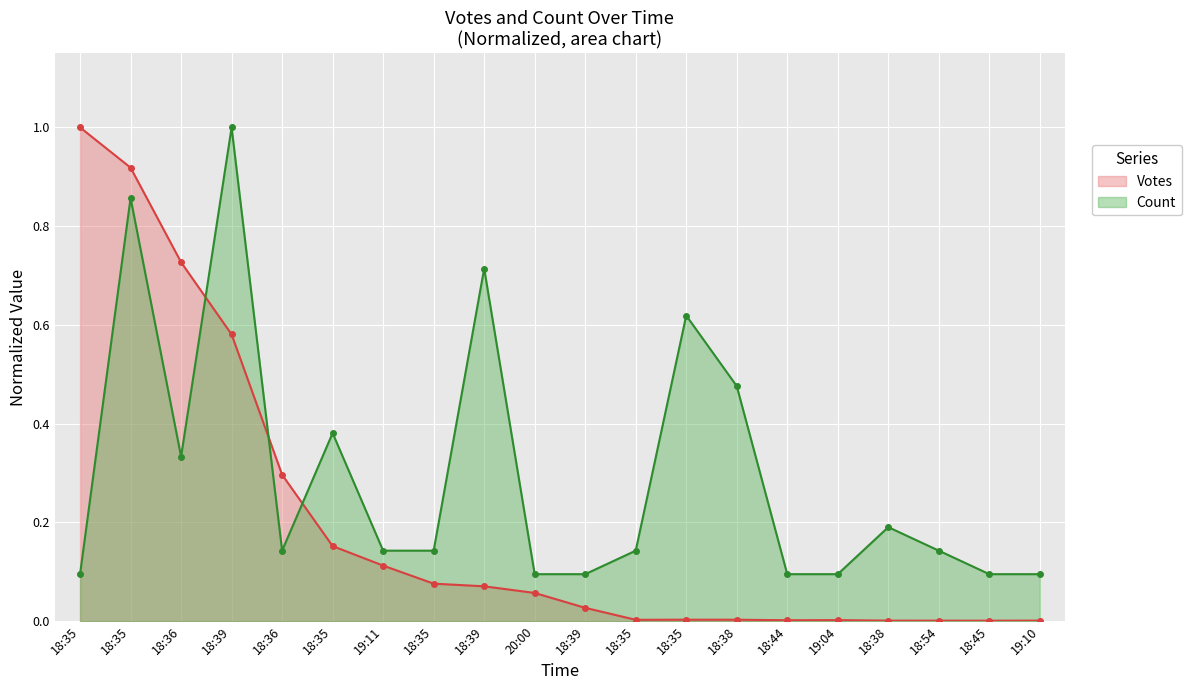

Which series has the largest total across all categories?

Count